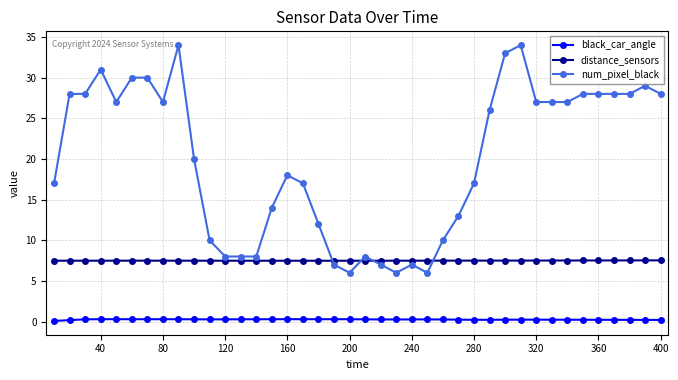

Which series has the largest range (max minus min)?

num_pixel_black